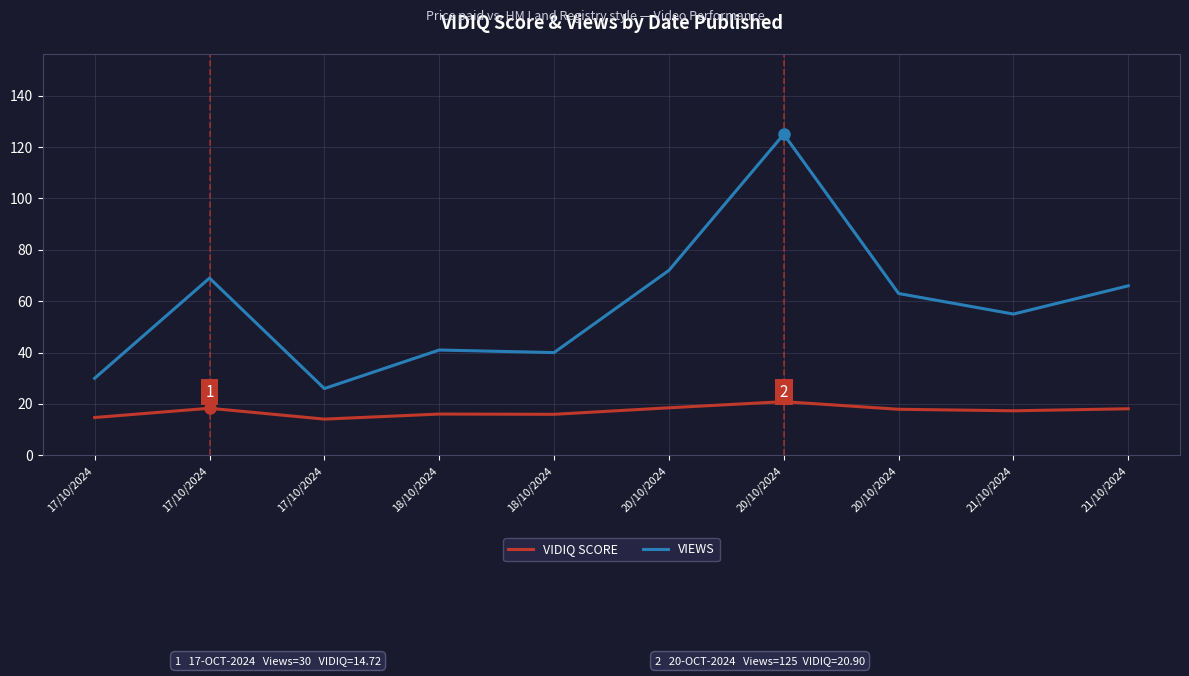

Reading left to right, list all the values displayed in this chart.

VIDIQ SCORE: 14.7	18.3	14.1	16.1	16.0	18.5	20.9	17.9	17.3	18.1
VIEWS: 30.0	69.0	26.0	41.0	40.0	72.0	125.0	63.0	55.0	66.0